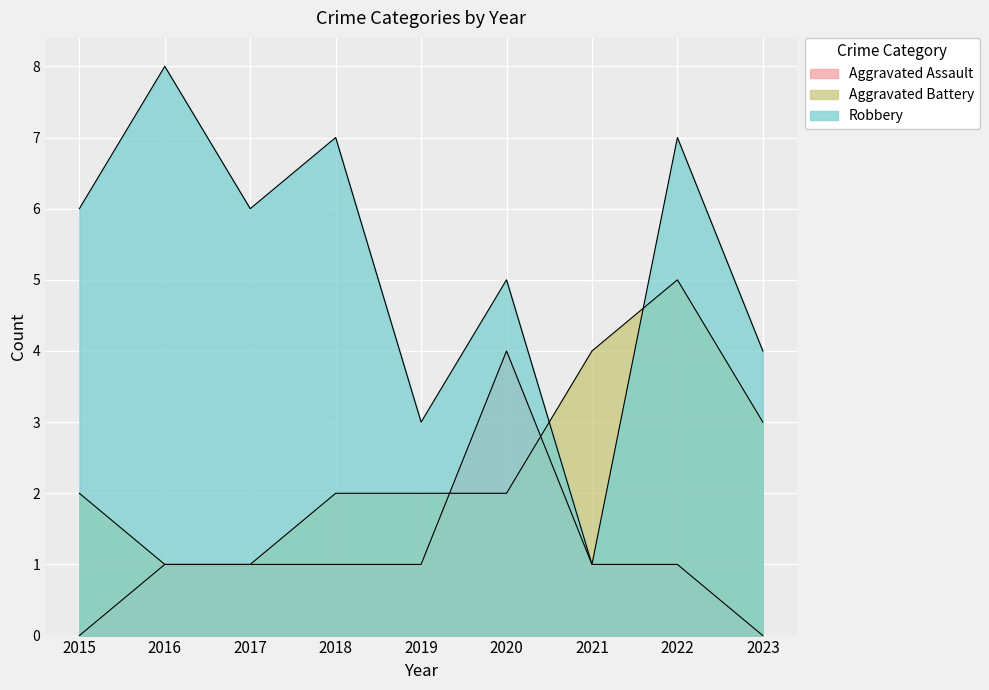

Rank the series by their average value, from lowest to highest.

Aggravated Assault, Aggravated Battery, Robbery